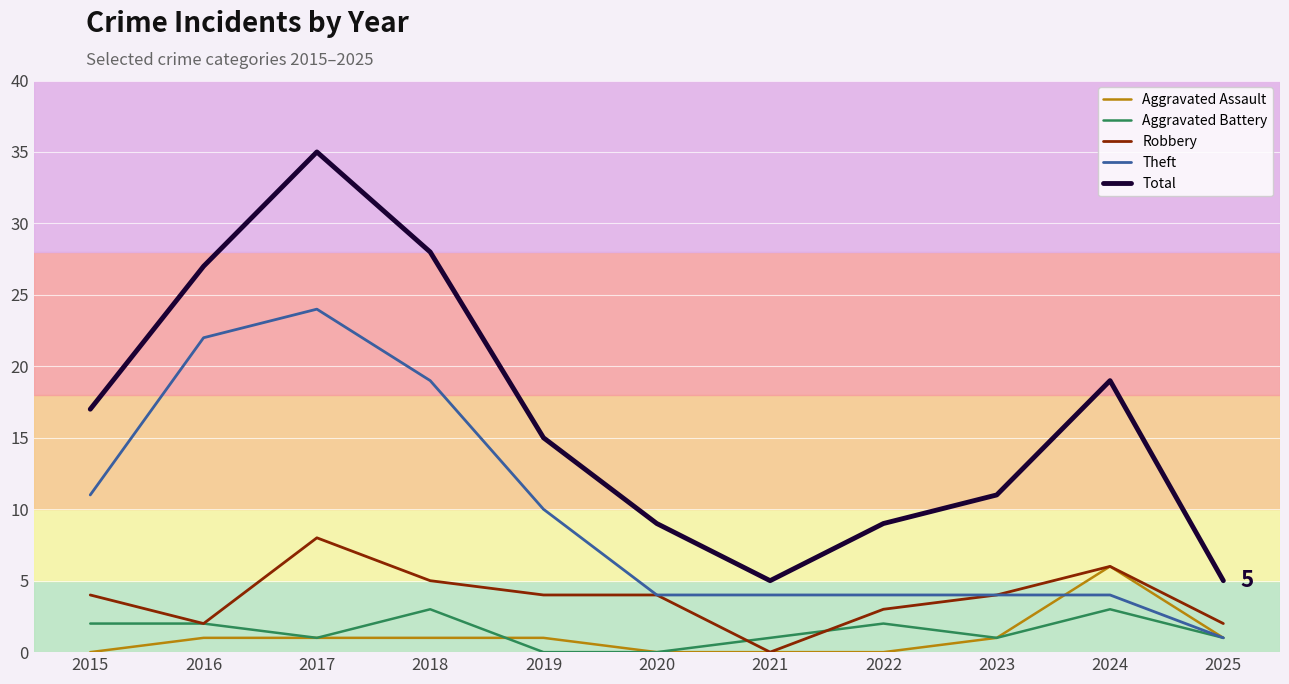

True or false: Total and Aggravated Assault cross at least once.

False